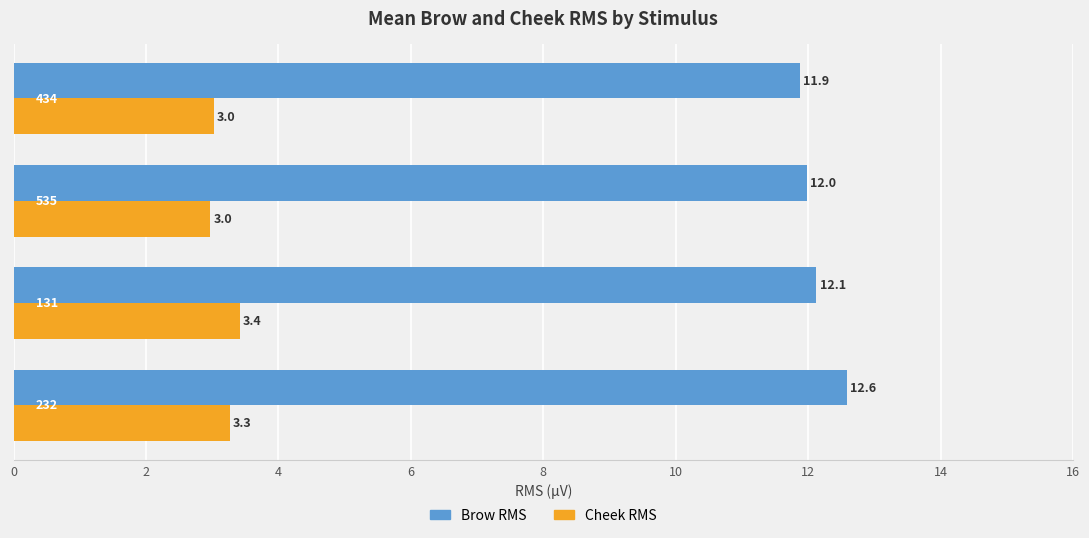

What is the lowest value of the Cheek RMS series?

3.0